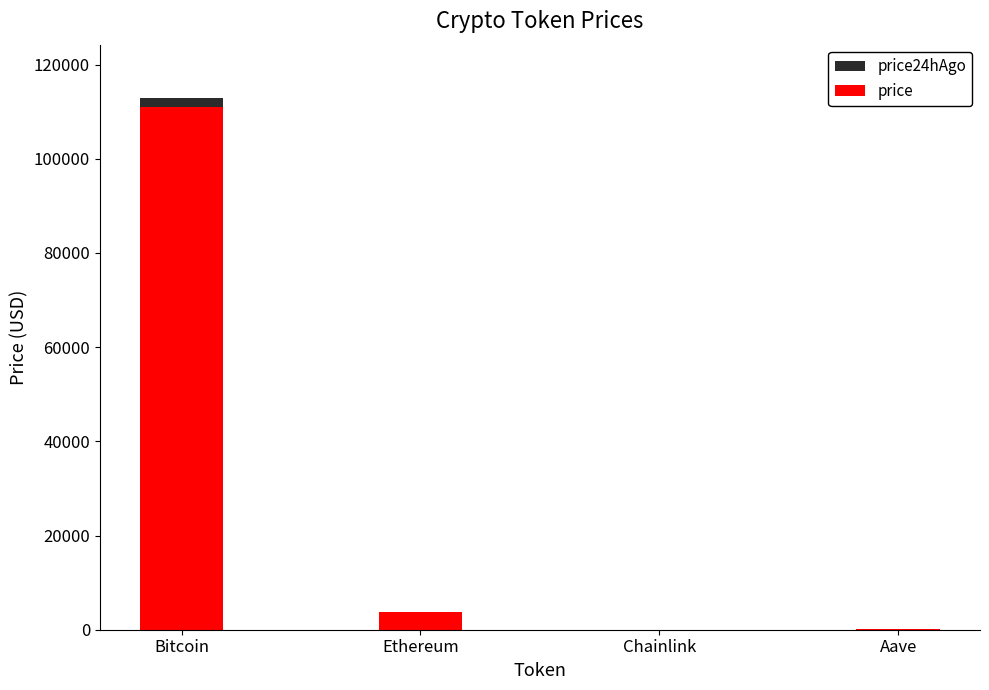

What is the value of the price bar at the 1st from the left?

111085.0